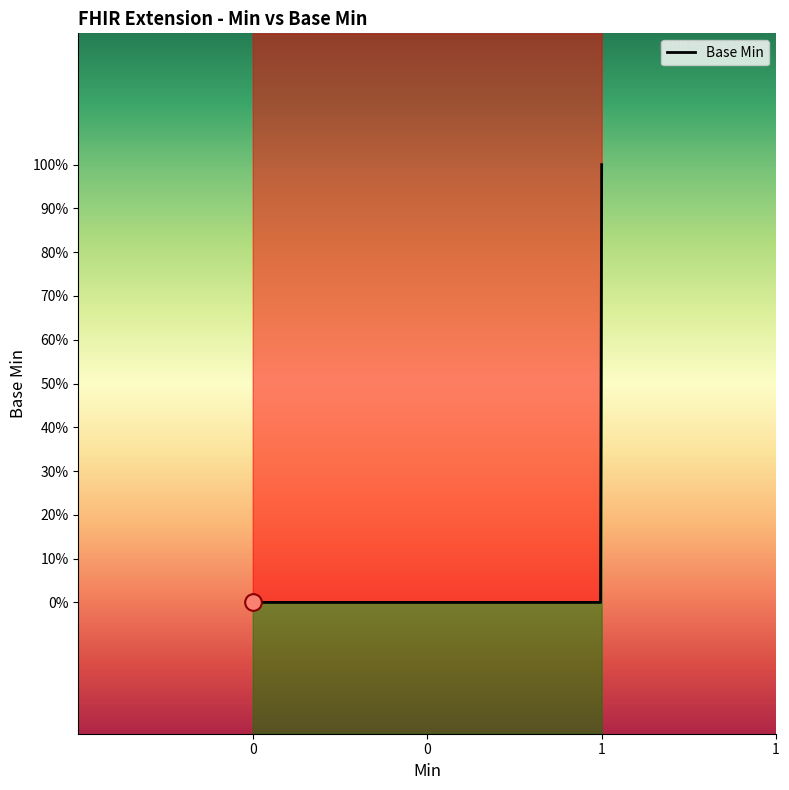

How many distinct data groups are displayed?

1